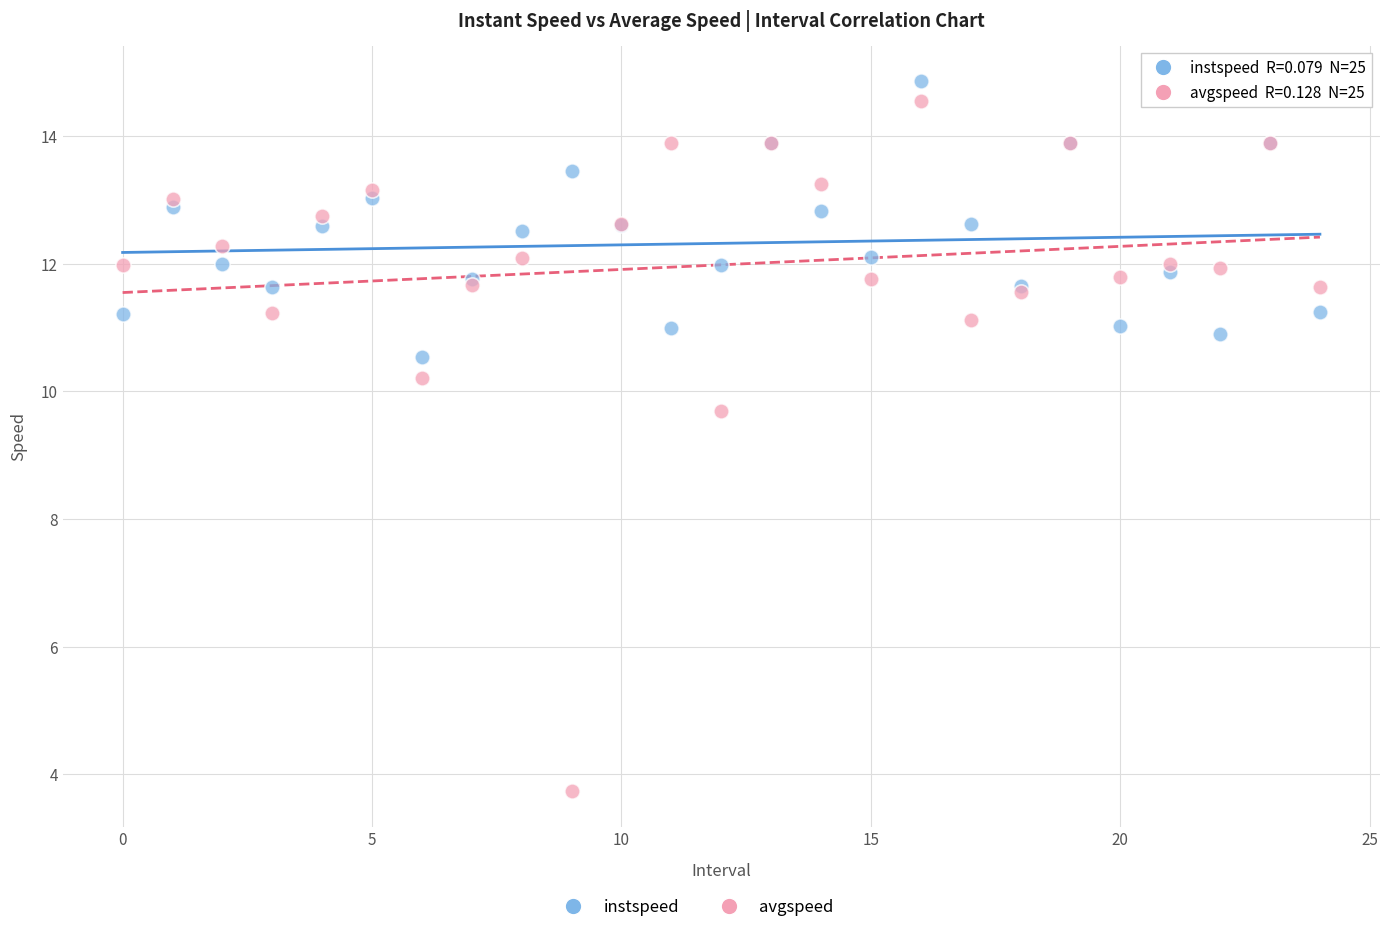

Which series has the widest spread of Y values?

avgspeed